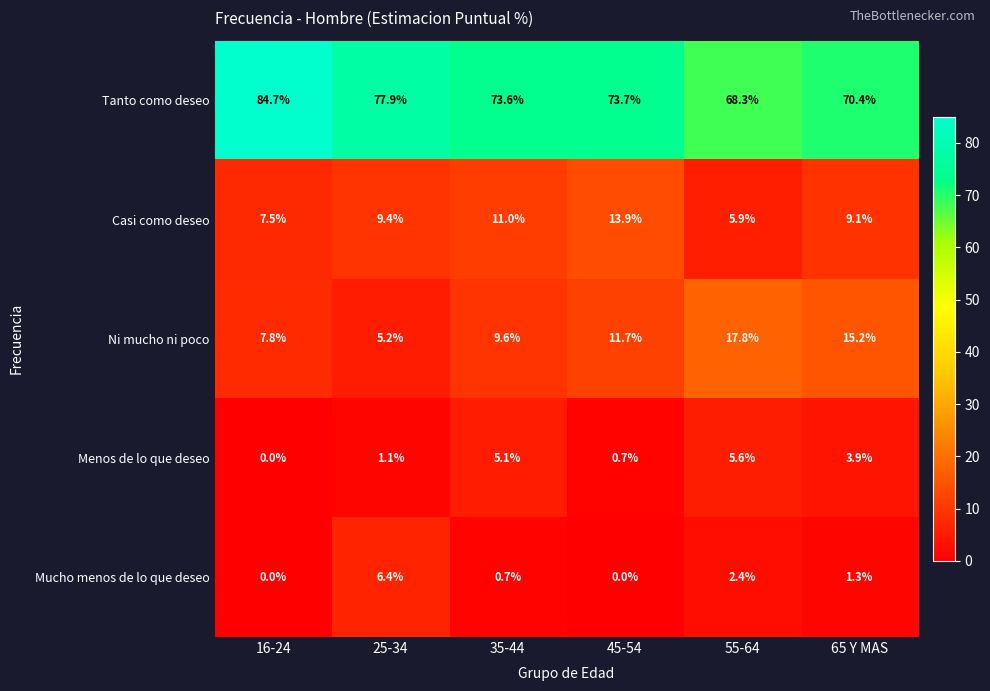

What is the total value across all series at 25-34?

100.0